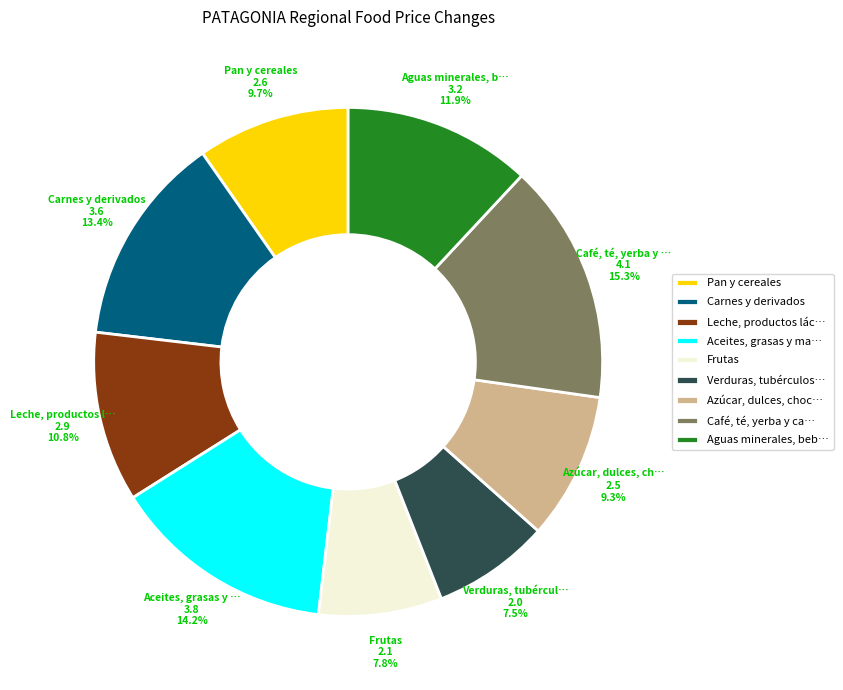

Rank the categories by value from lowest to highest.

Verduras, tubérculos…, Frutas, Azúcar, dulces, choc…, Pan y cereales, Leche, productos lác…, Aguas minerales, beb…, Carnes y derivados, Aceites, grasas y ma…, Café, té, yerba y ca…